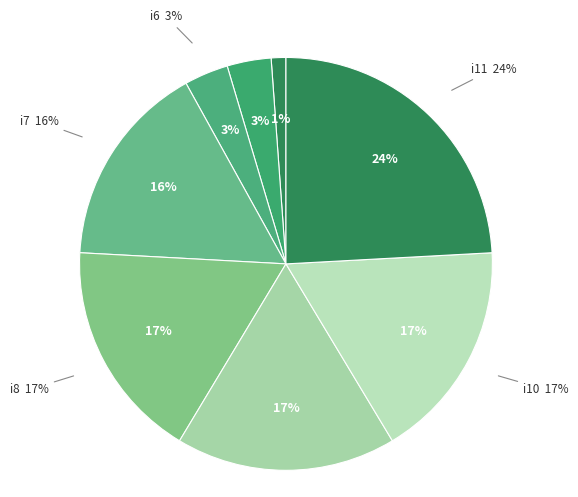

Which category has the smallest portion of the pie?

i0